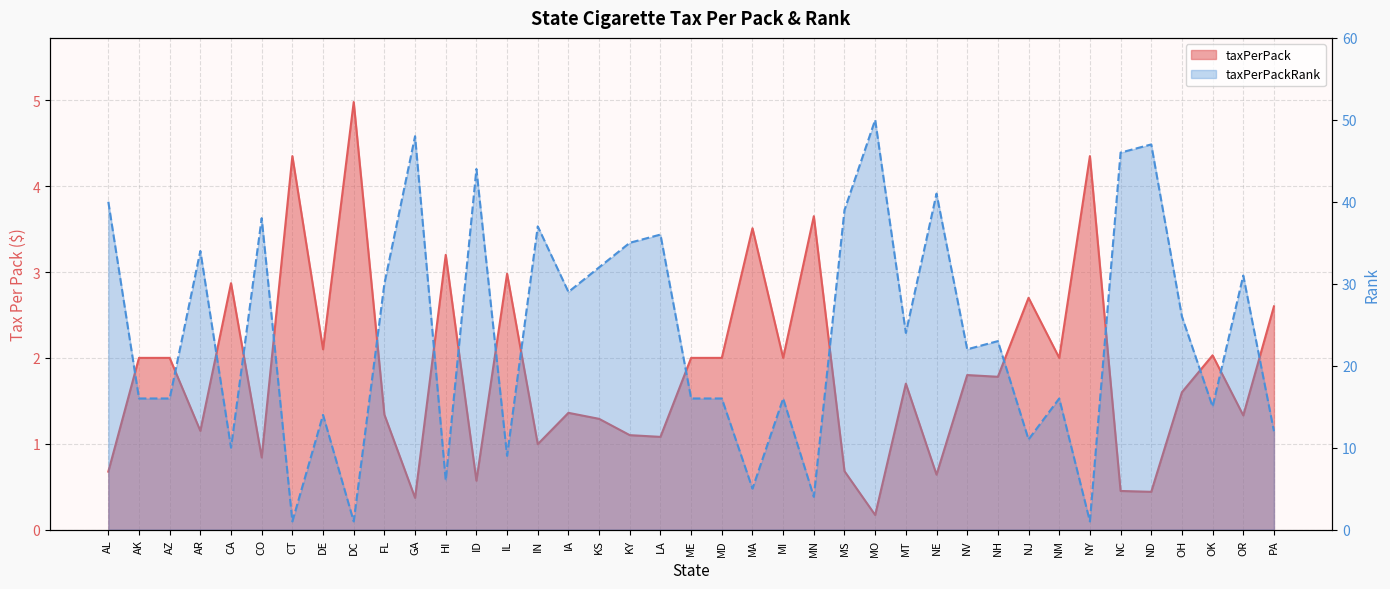

Which series ends up on top after the final intersection of taxPerPack and taxPerPackRank?

taxPerPackRank